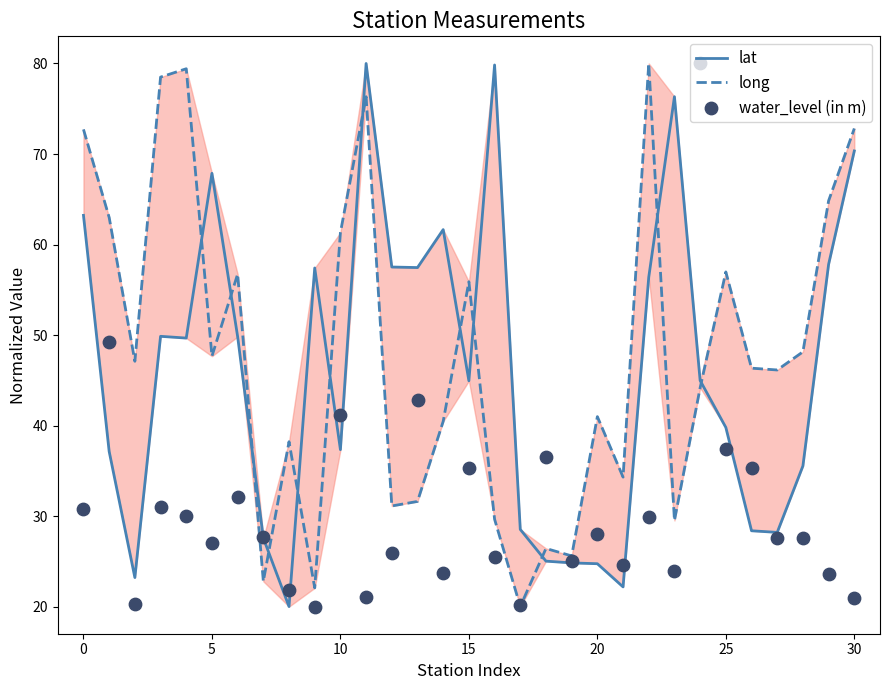

At how many categories does at least one series exceed 76?

7